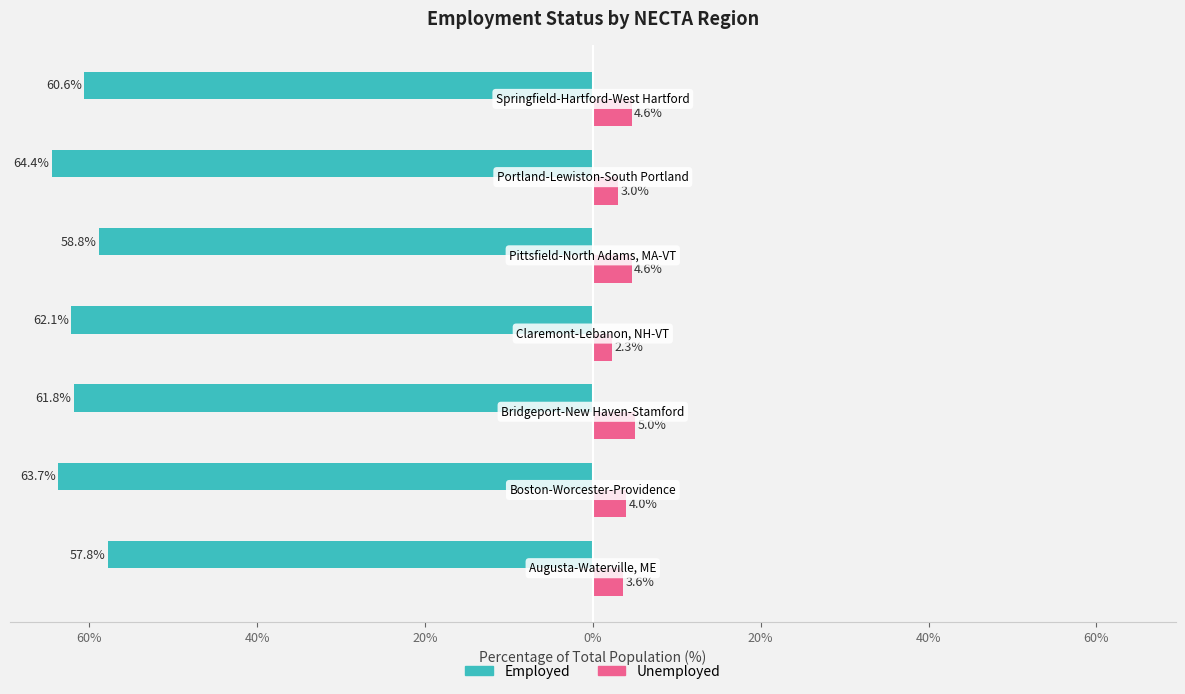

What are all the series names shown in the legend?

Employed, Unemployed